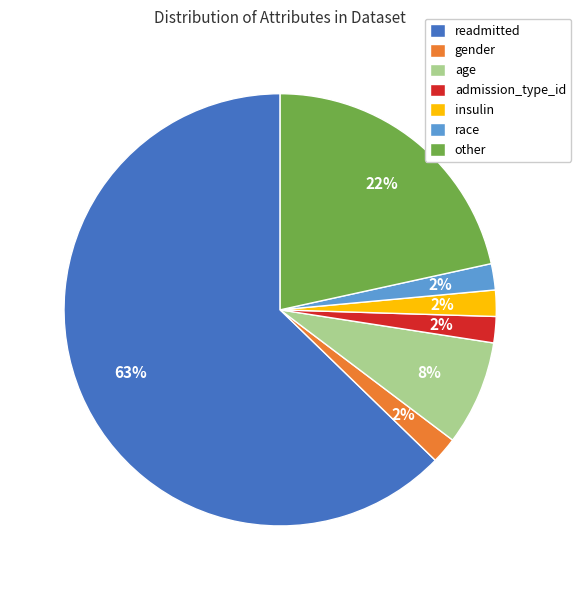

True or false: admission_type_id accounts for 2% of the total.

True